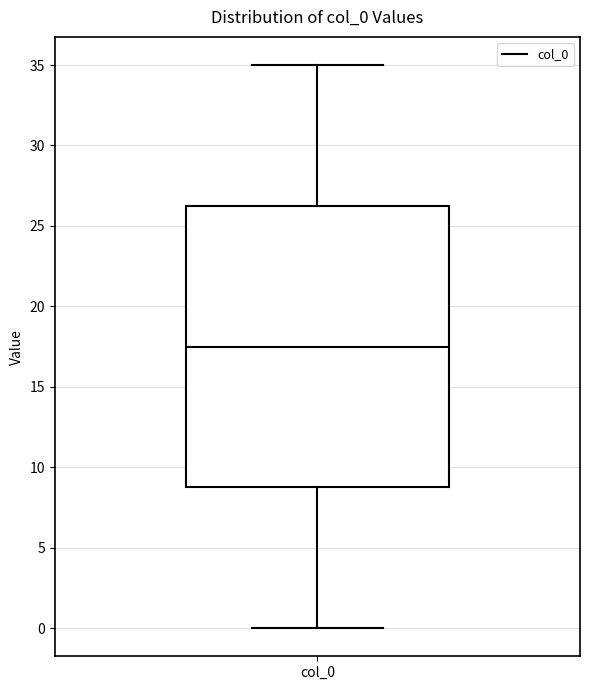

Read this box plot against the y-axis: the position of the median line, the range covered by the box, and the ends of both whiskers. The values are not printed on the chart, so give them approximately, as read against the axis.

median 17.5, box 9.0 to 26.5, whiskers 0.0 to 35.0